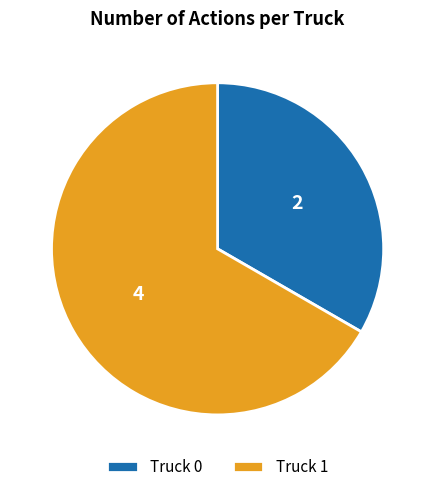

Between Truck 1 and Truck 0, which is larger?

Truck 1